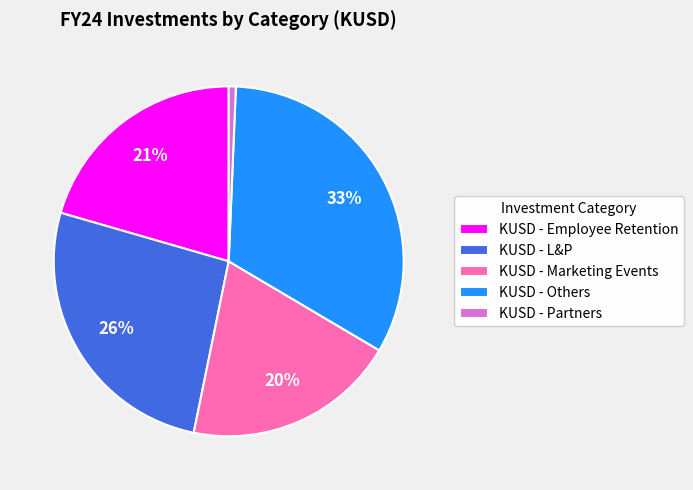

Is the sum of KUSD - Employee Retention and KUSD - L&P greater than half?

No